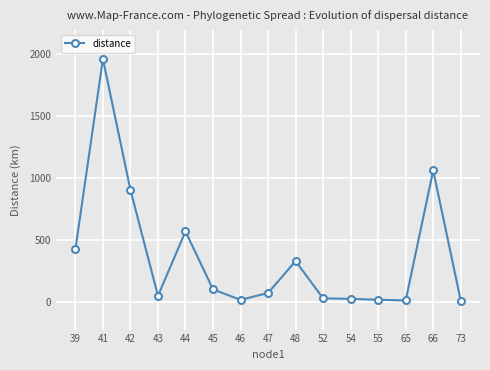

The chart shows a value of 905.7 at 42. True or false?

True